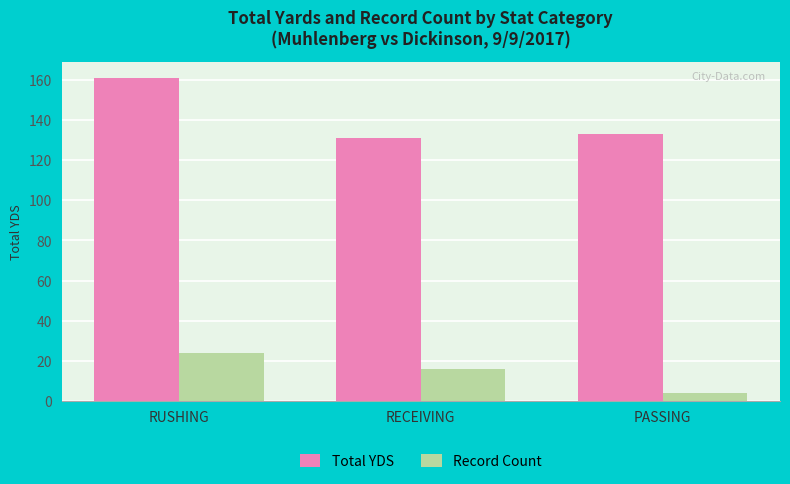

Reading right to left, extract all data points from this chart.

Total YDS: PASSING=133	RECEIVING=131	RUSHING=161
Record Count: PASSING=4	RECEIVING=16	RUSHING=24